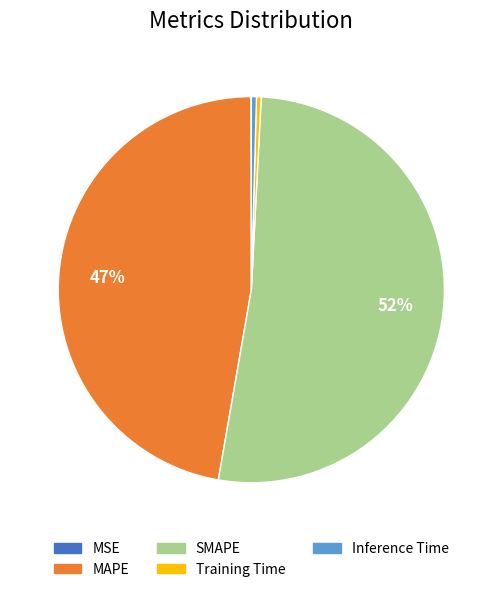

To the nearest percent, what is the difference between the Inference Time and MAPE slice percentages?

47%